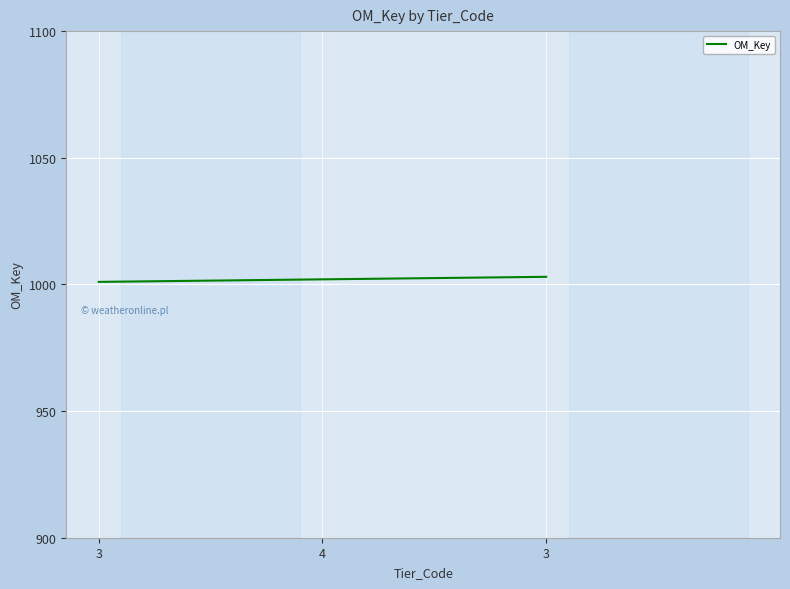

How many lines are shown in the chart?

1